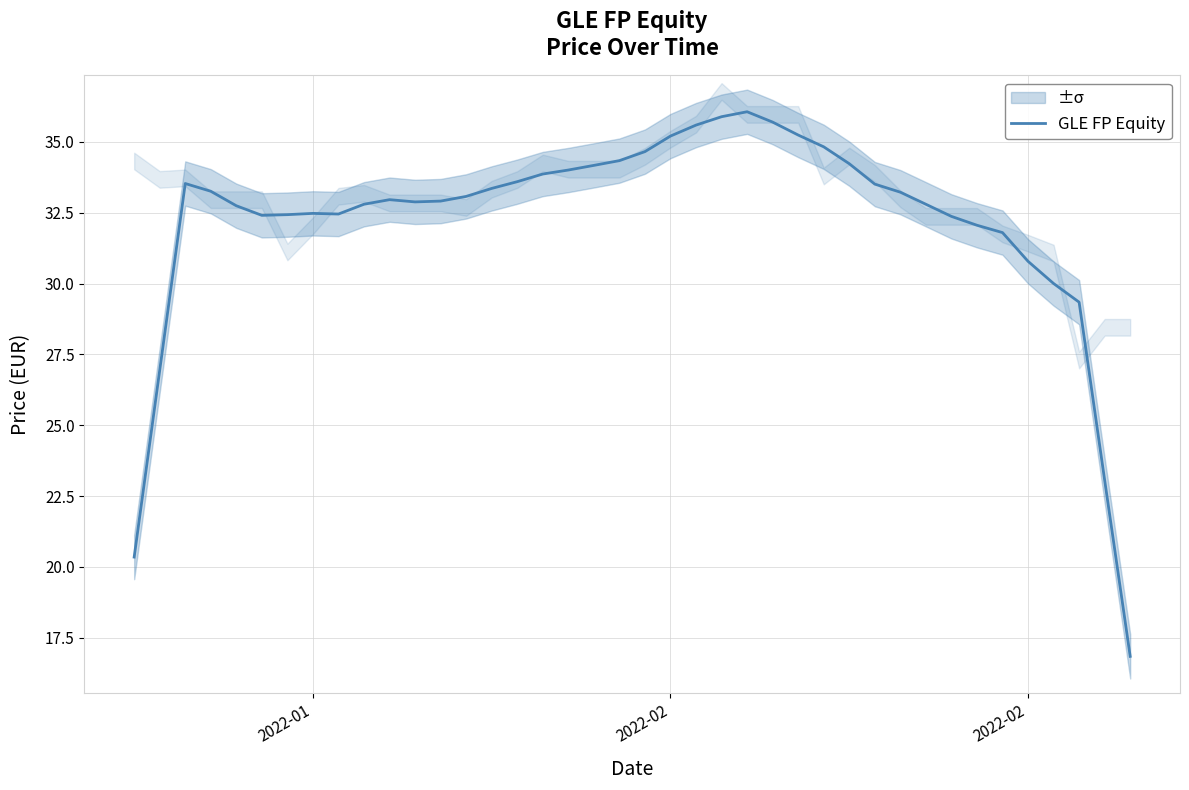

Does the chart have visible grid lines?

Yes